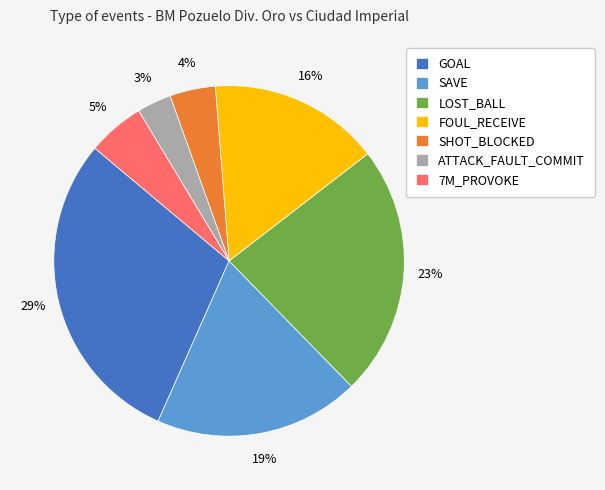

Is the sum of LOST_BALL and SAVE greater than half?

No